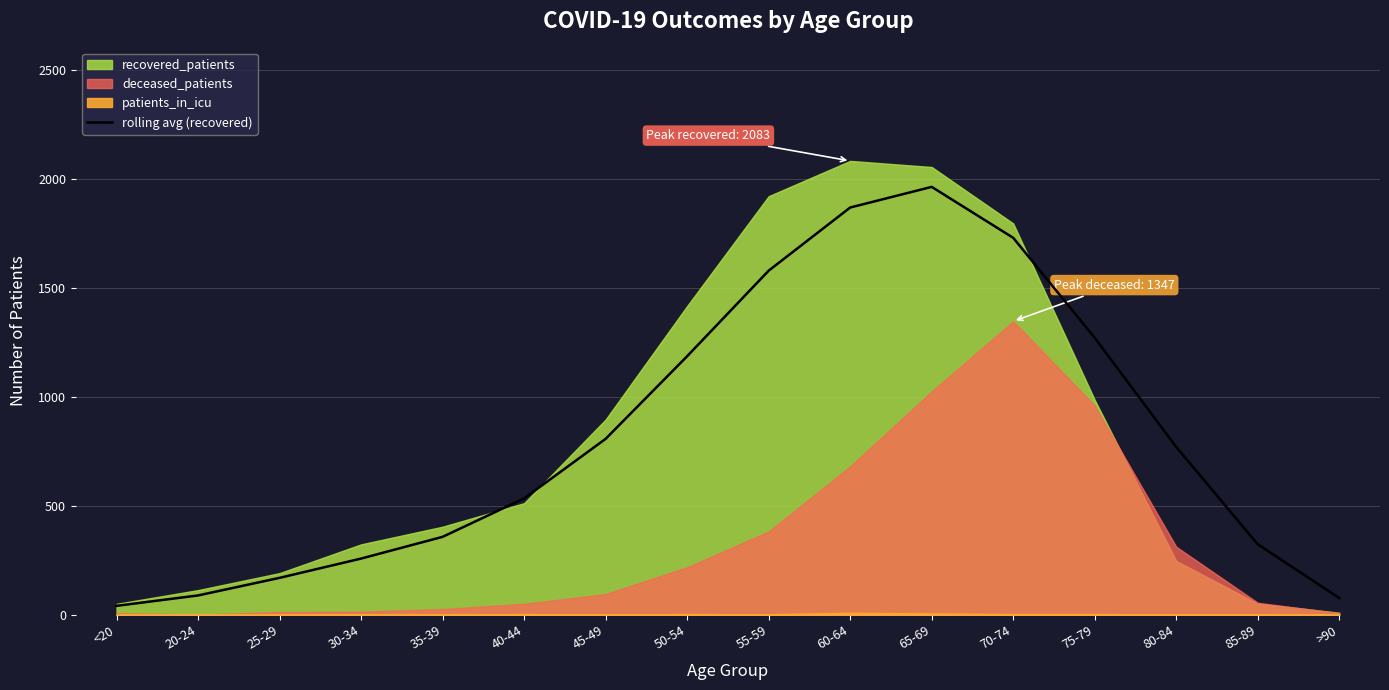

The rolling avg (recovered) series shows 1869.0 at 60-64. True or false?

True